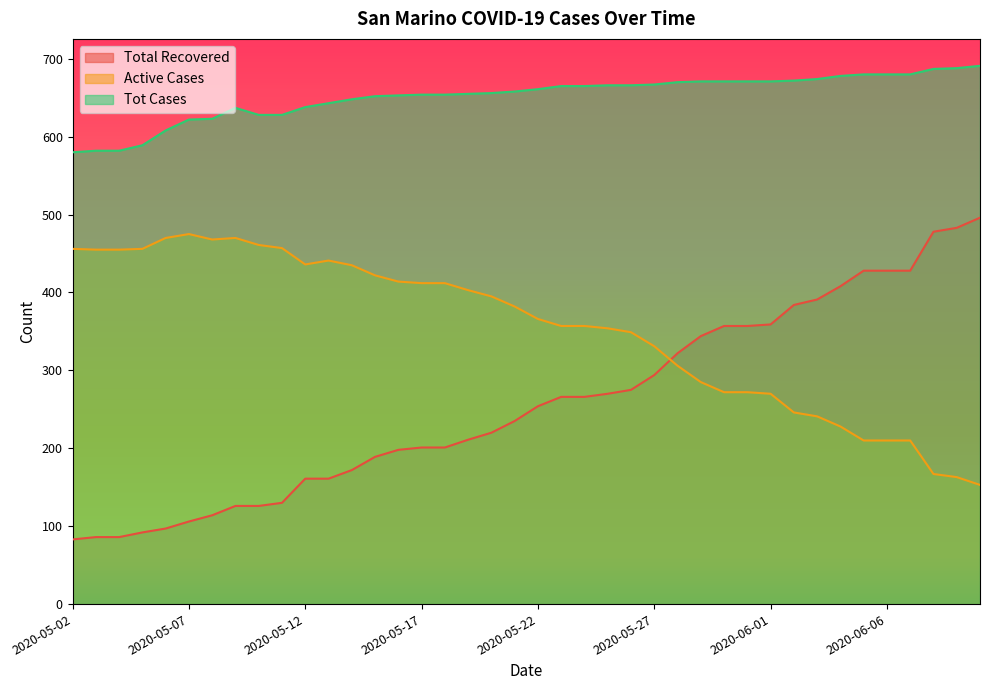

At which label is Tot Cases closest to 635?

2020-05-09